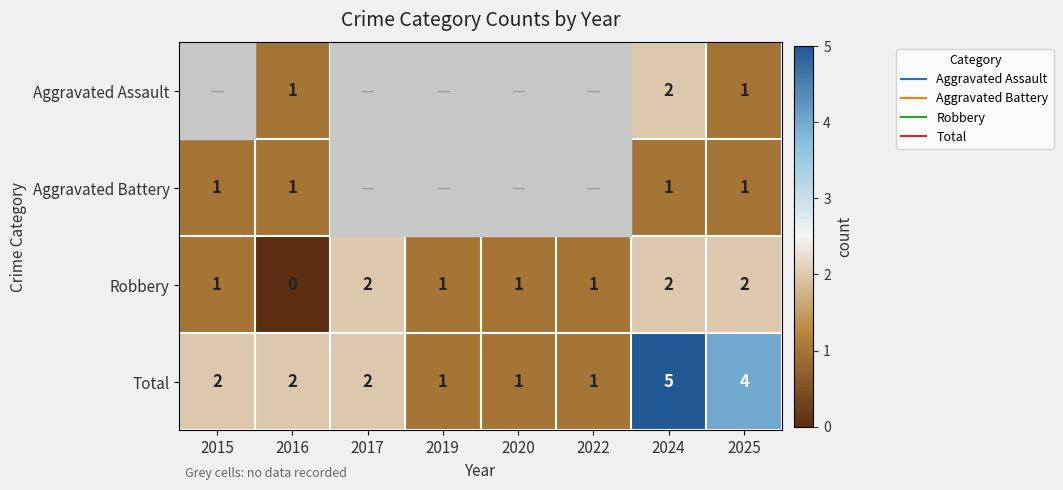

The Aggravated Battery series shows 0 at 2019. True or false?

True